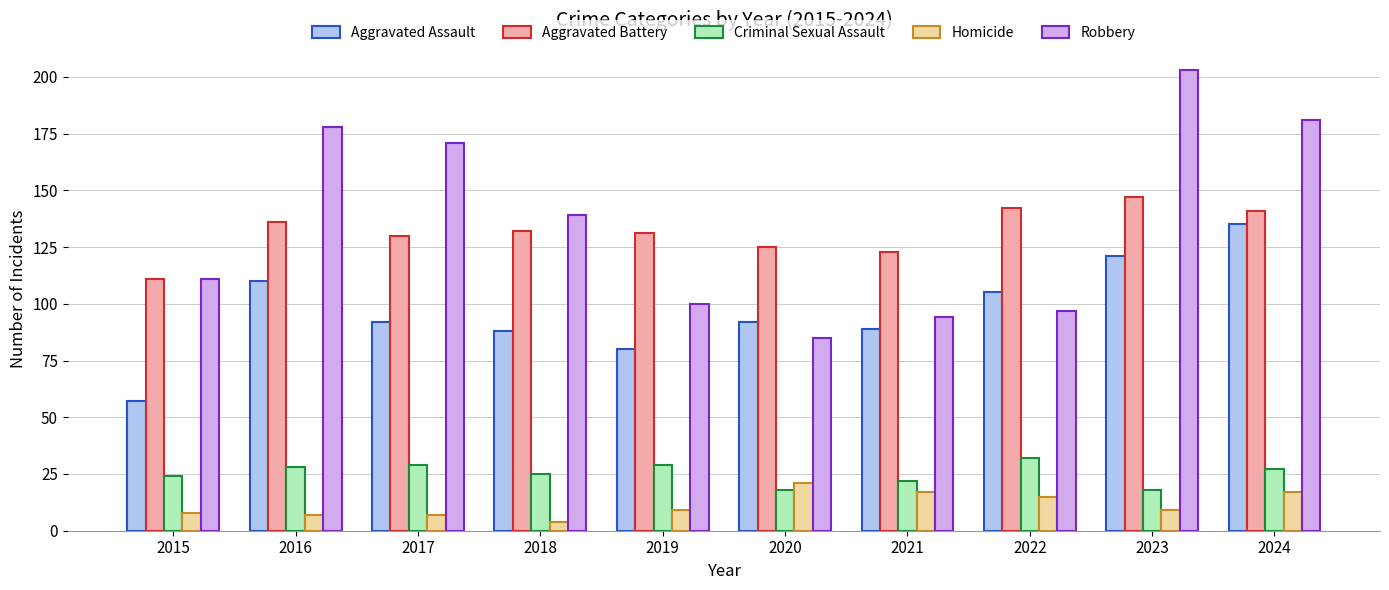

Reading left to right, transcribe all the data shown in this chart.

Aggravated Assault: 57	110	92	88	80	92	89	105	121	135
Aggravated Battery: 111	136	130	132	131	125	123	142	147	141
Criminal Sexual Assault: 24	28	29	25	29	18	22	32	18	27
Homicide: 8	7	7	4	9	21	17	15	9	17
Robbery: 111	178	171	139	100	85	94	97	203	181